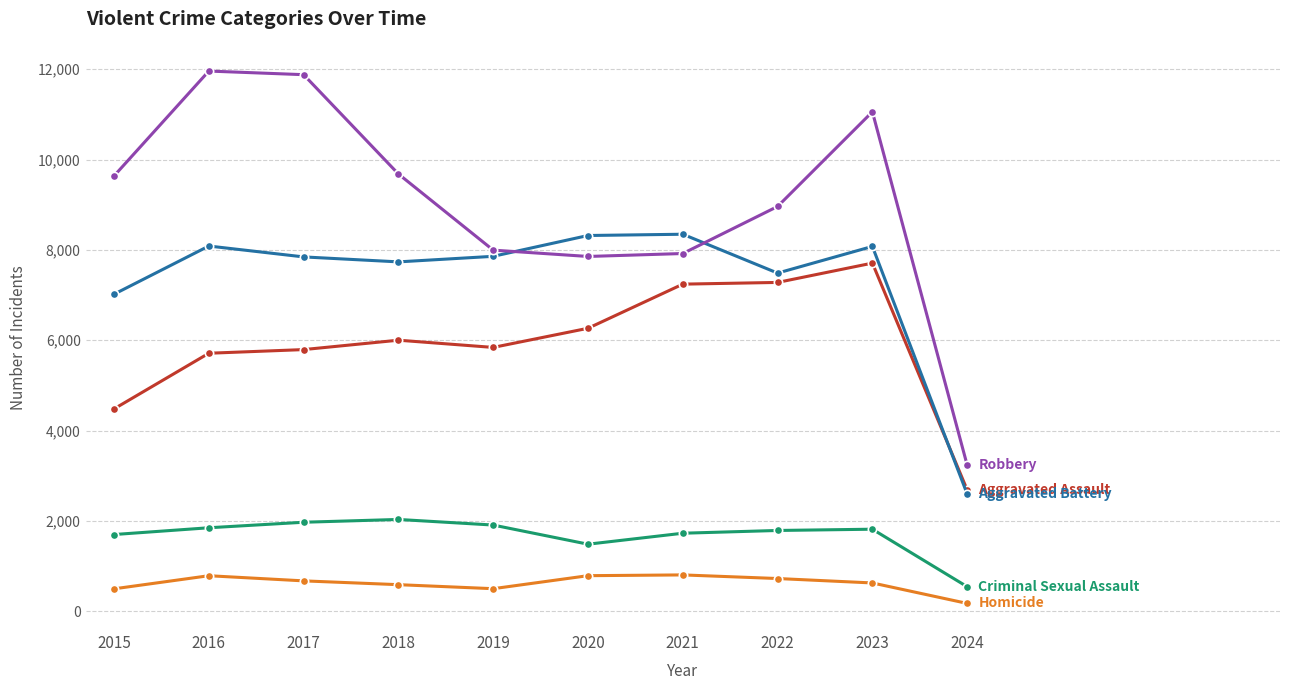

Which category has the lowest value across all series?

2024